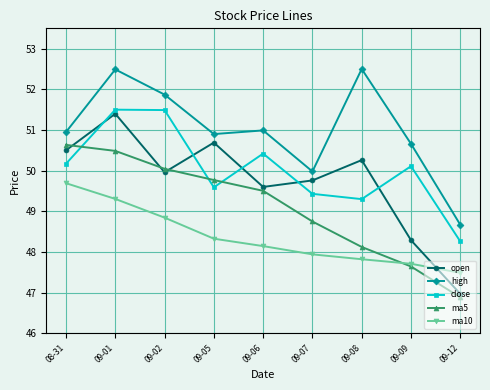

Which series changed the most between 09-01 and 09-05?

close